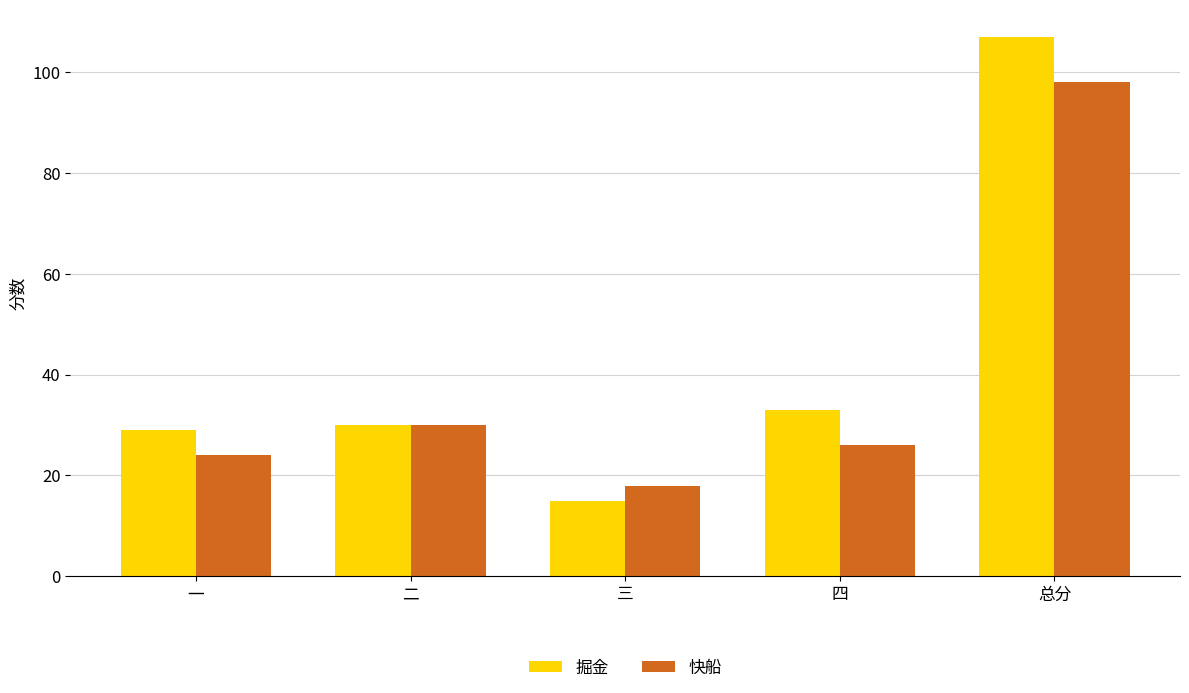

List the series in order of their peak value, highest first.

掘金, 快船